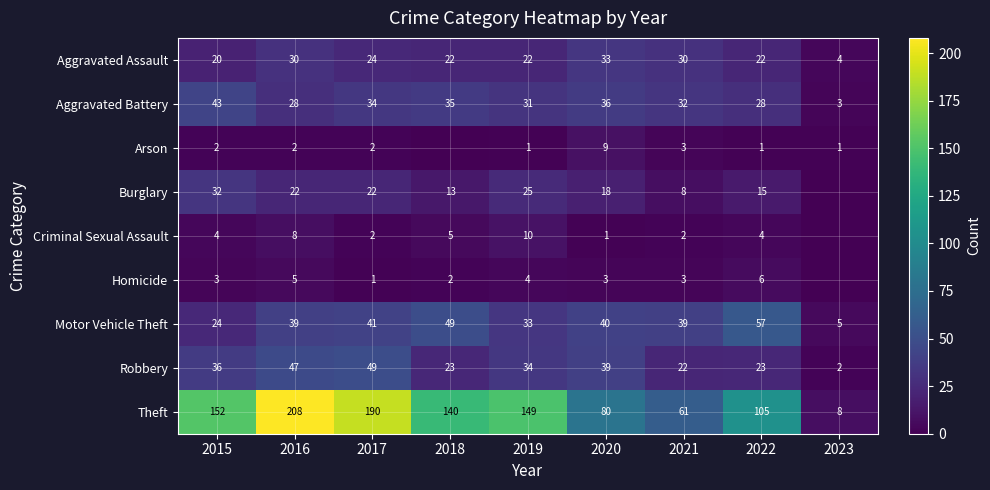

Which category has the lowest value in the Arson series?

2018